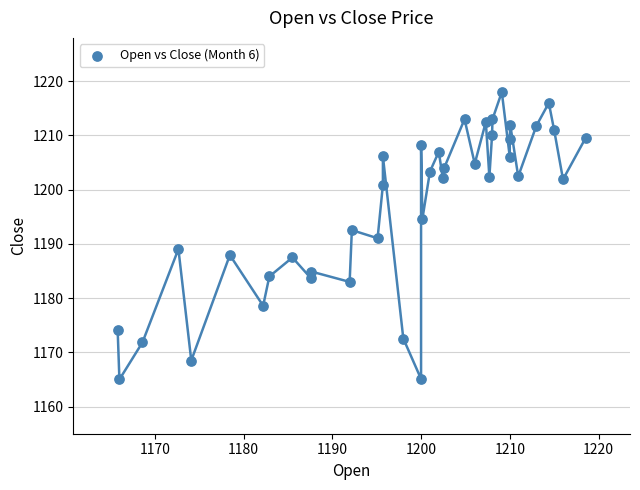

What is the range of X values (max minus min)?

52.8